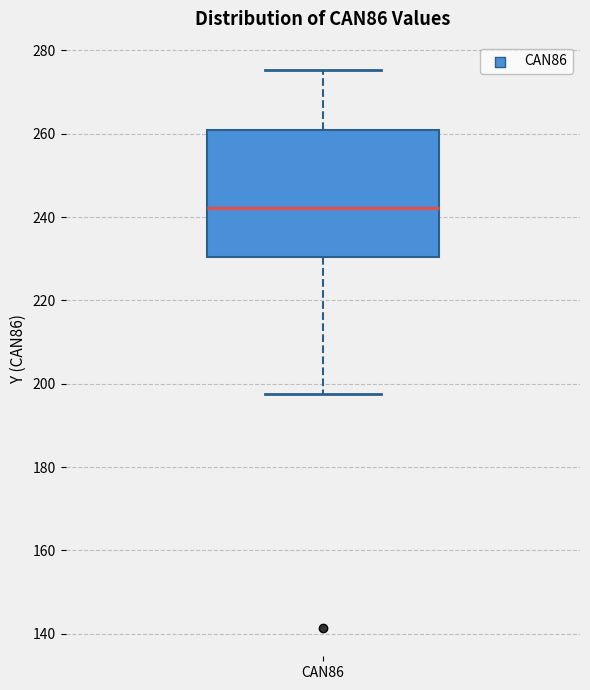

Where does the lower whisker of the box for CAN86 end on the y-axis? The values are not printed on the chart, so give them approximately, as read against the axis.

198